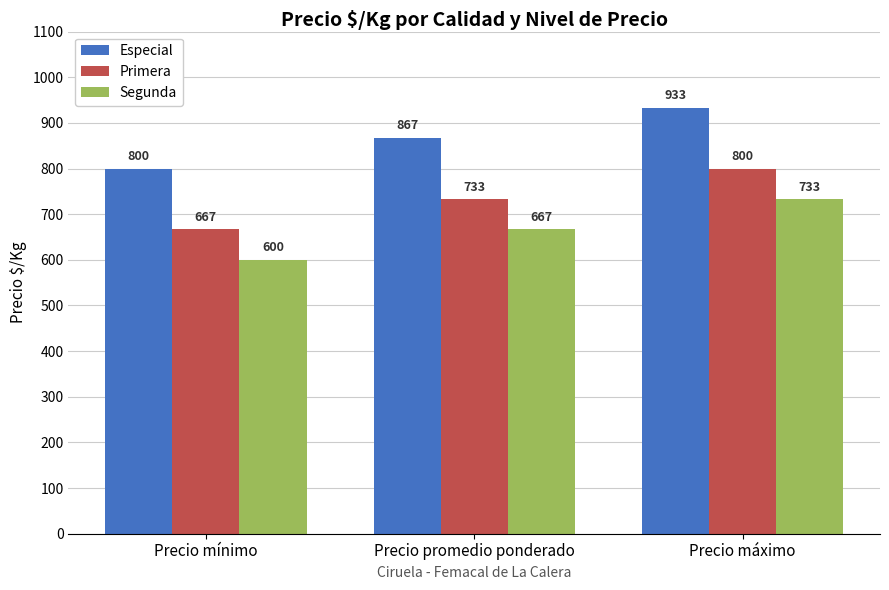

Count the number of categories in the chart.

3